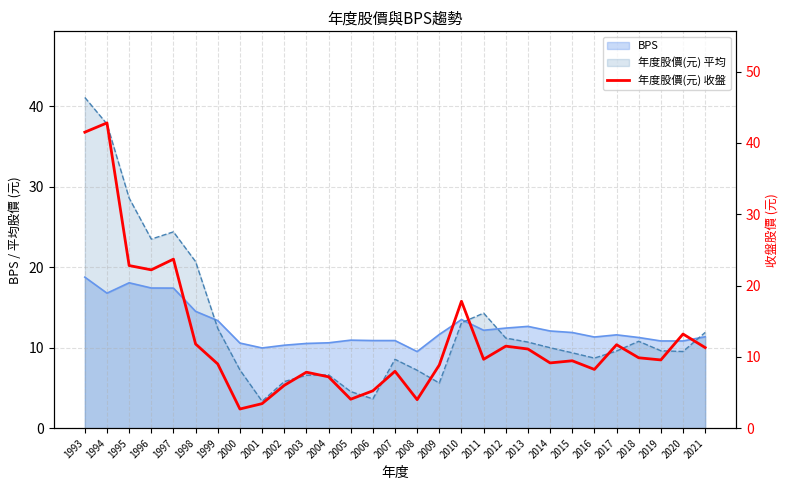

Reading left to right, extract all data points from this chart.

41.5	42.8	22.8	22.2	23.7	11.8	9.0	2.7	3.4	6.0	7.8	7.2	4.1	5.2	8.0	4.0	8.9	17.8	9.7	11.5	11.1	9.2	9.4	8.2	11.7	9.9	9.6	13.2	11.3